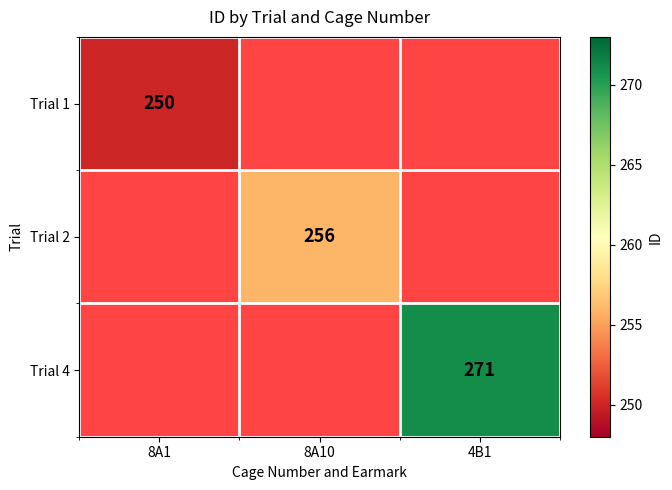

The Trial 1 series shows 70 at 8A1. True or false?

False